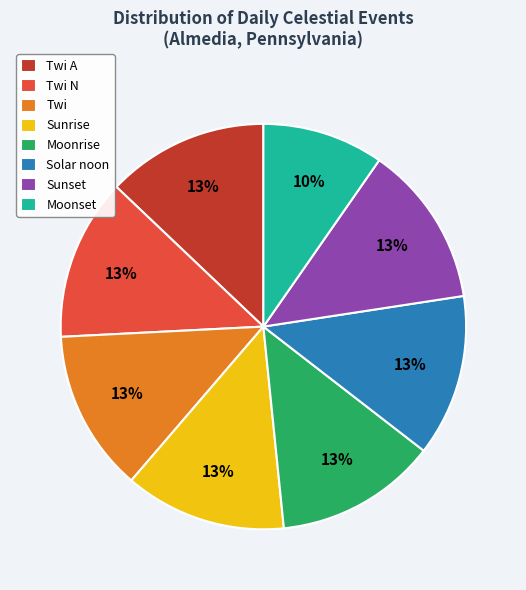

The Twi A slice represents 18% of the pie. True or false?

False